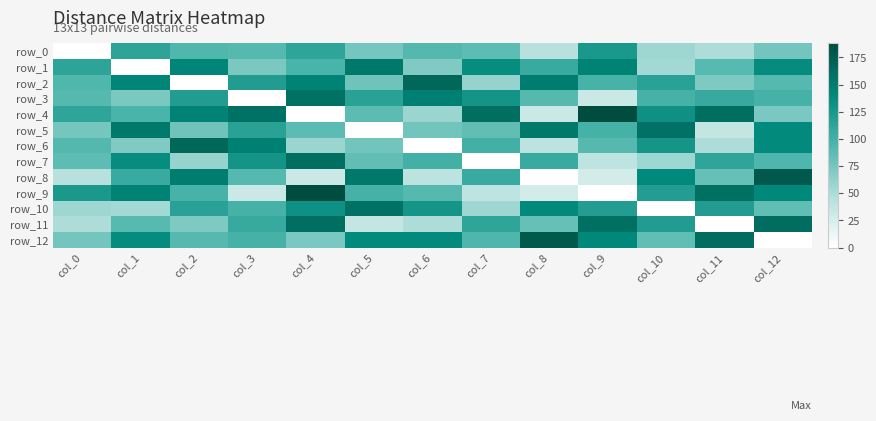

Rank the series at col_2 from lowest to highest value.

row_2, row_7, row_11, row_5, row_12, row_0, row_9, row_10, row_3, row_1, row_4, row_8, row_6